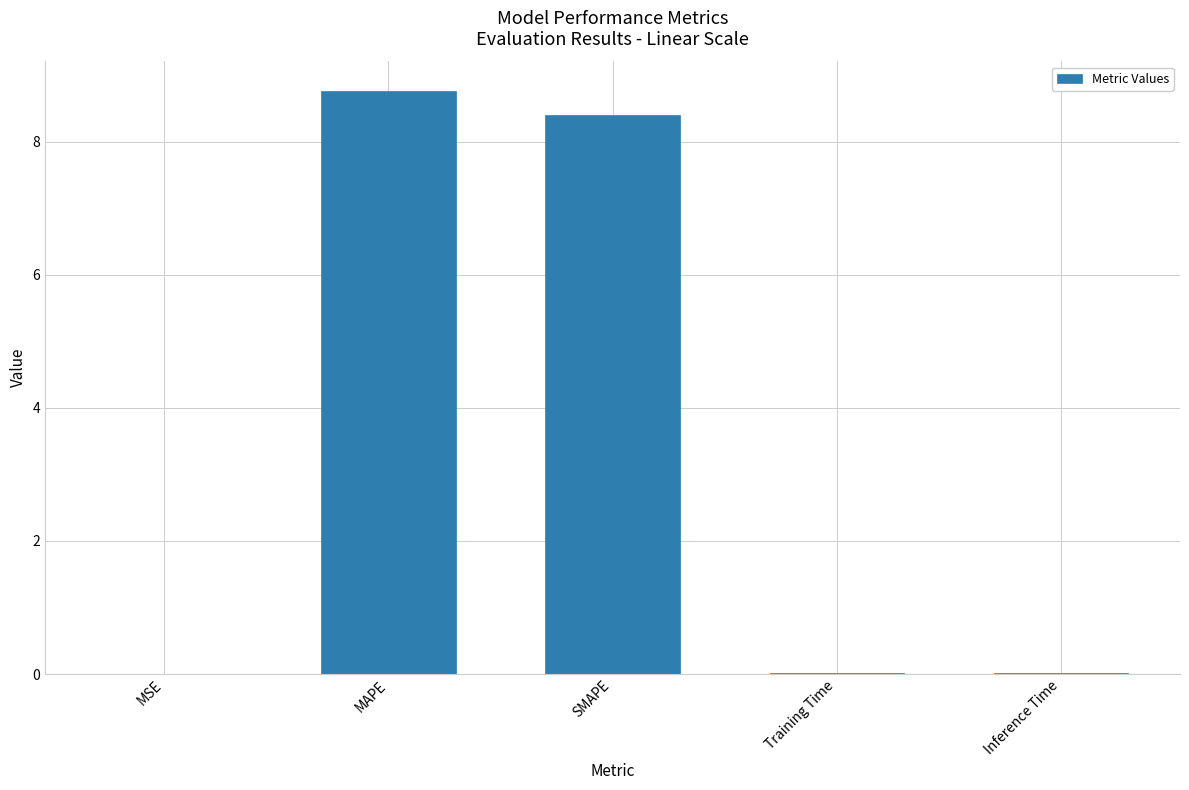

What value does the data have at MAPE?

8.8